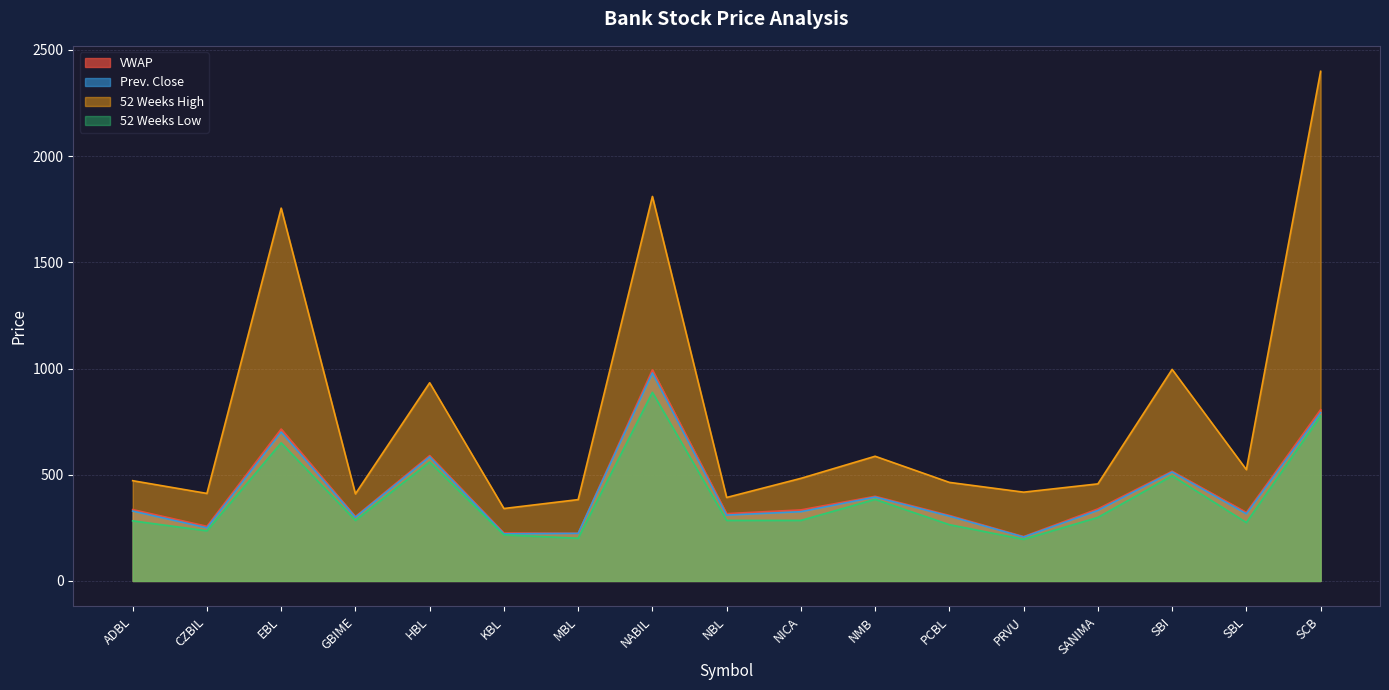

The value of VWAP at SANIMA is 339.3. True or false?

True